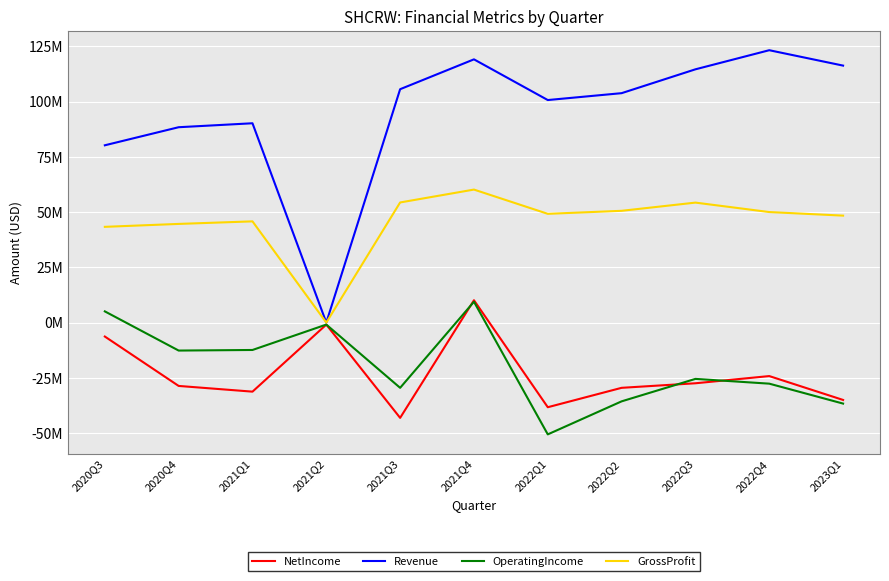

How many interior local peaks does the GrossProfit series have?

3